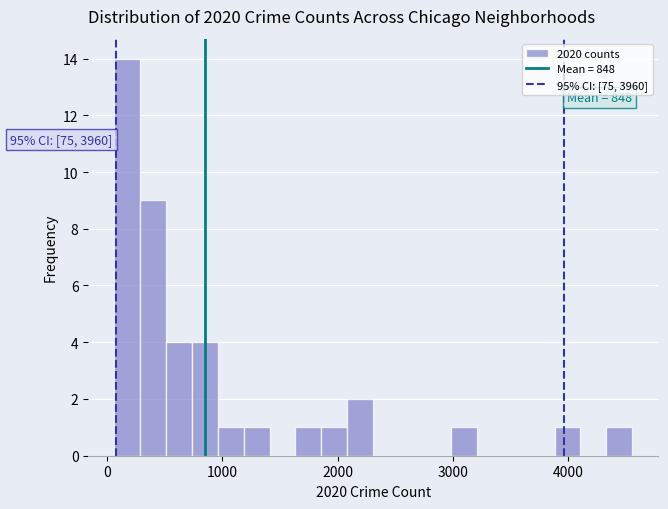

Around what value on the x-axis is the tallest bar? Give the approximate position of its centre, as read against the axis.

200